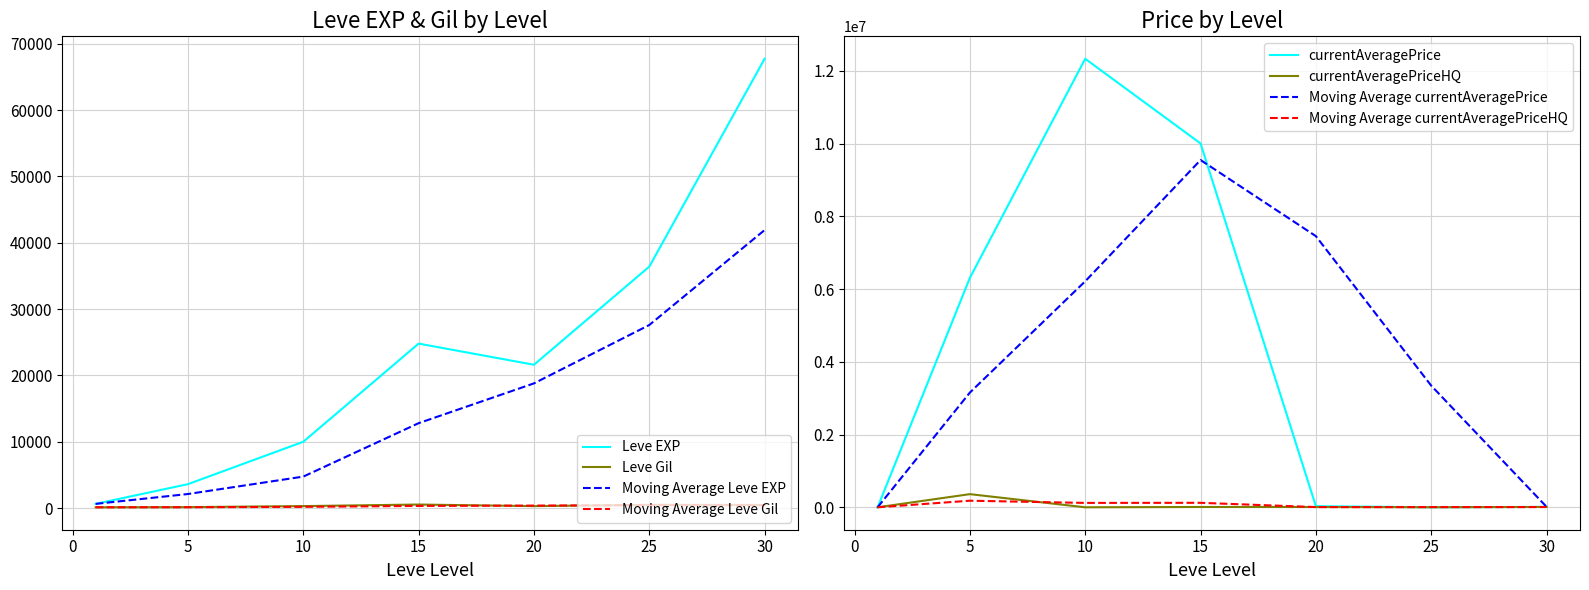

Is the value of Leve Gil at 25 greater than the value of currentAveragePriceHQ at 1?

Yes